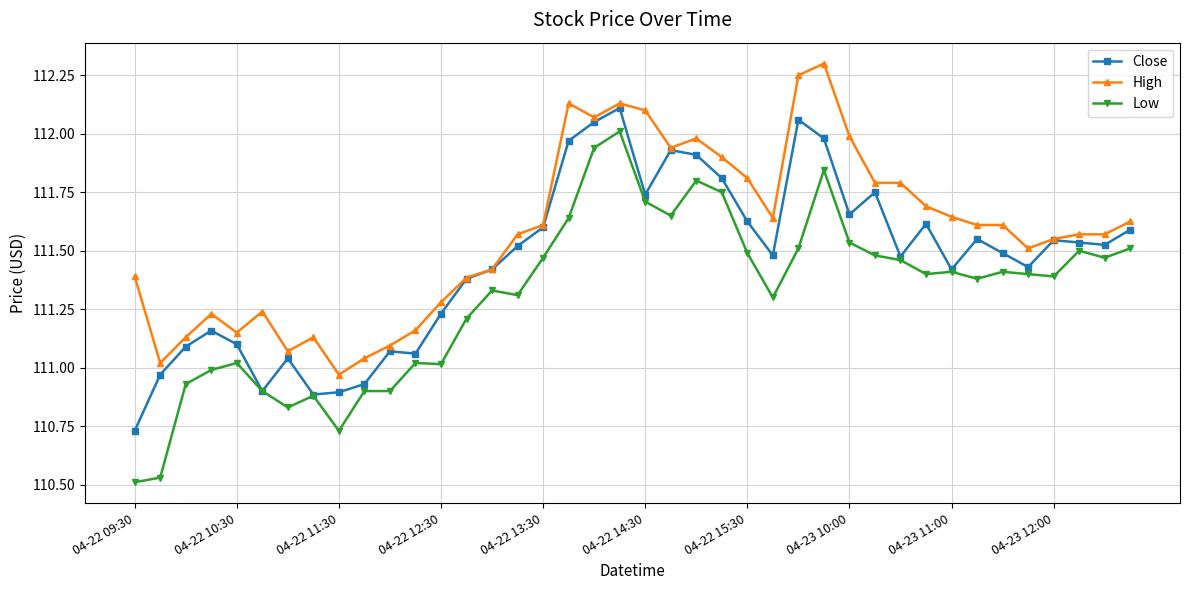

Rank the series by their maximum value, from highest to lowest.

High, Close, Low